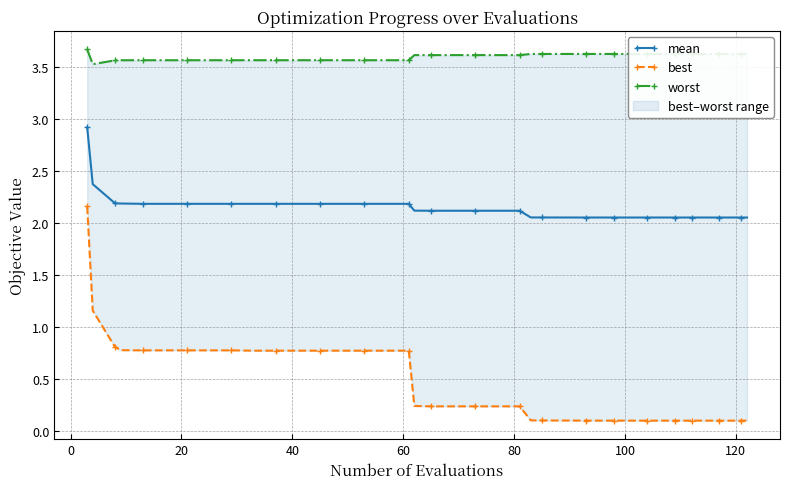

Which series has the widest spread of values?

best